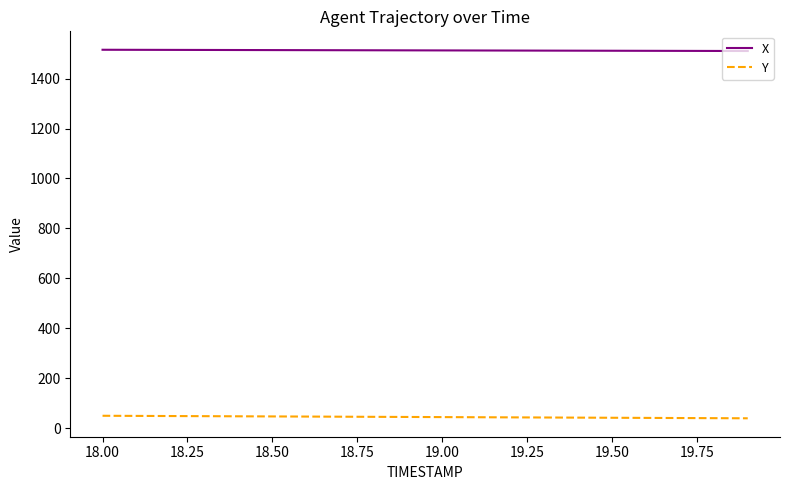

What is the minimum value shown in the chart?

39.5